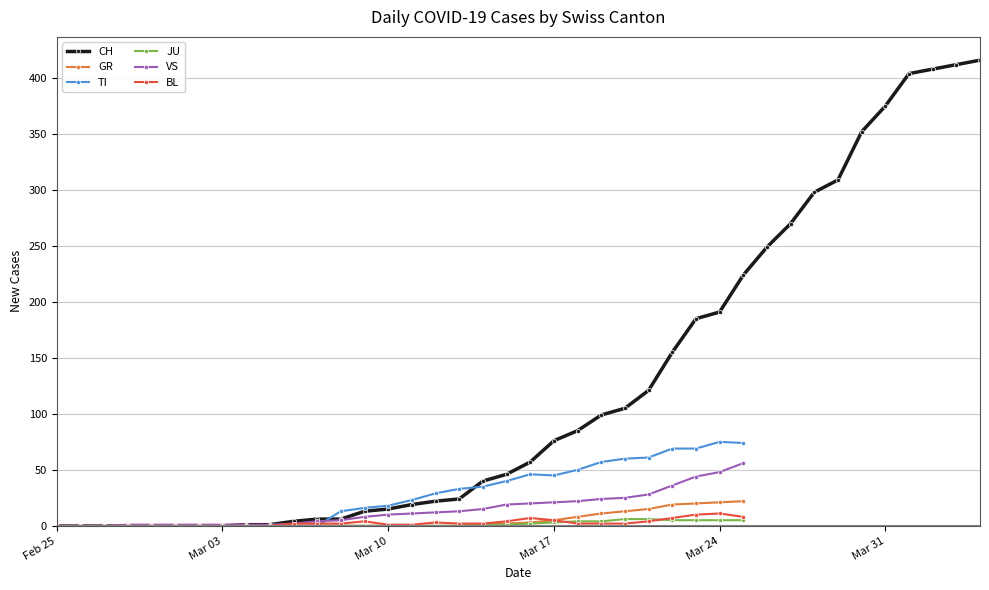

How many lines are shown in the chart?

6